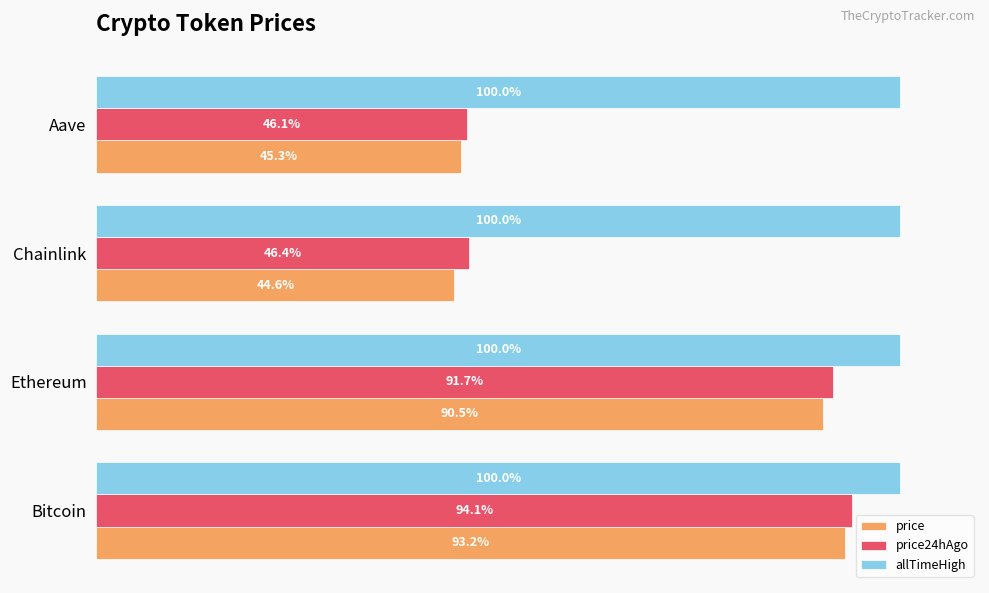

At which category does the chart reach its minimum across all series?

Chainlink